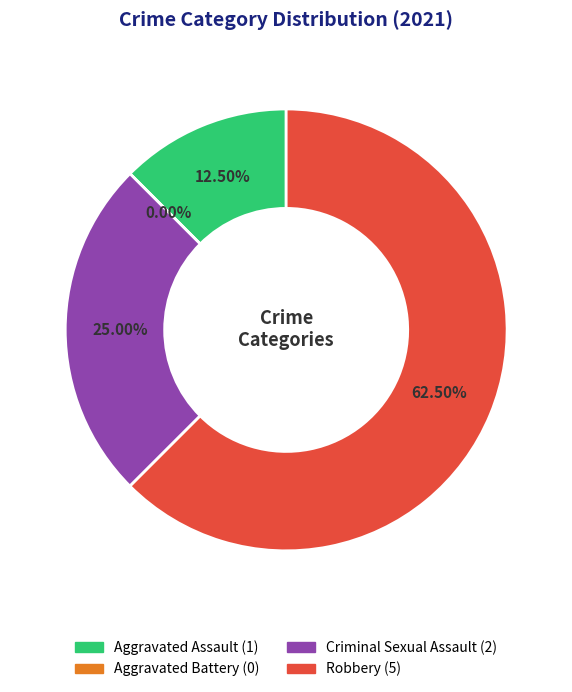

To the nearest percent, what percentage of the pie is Criminal Sexual Assault?

25%